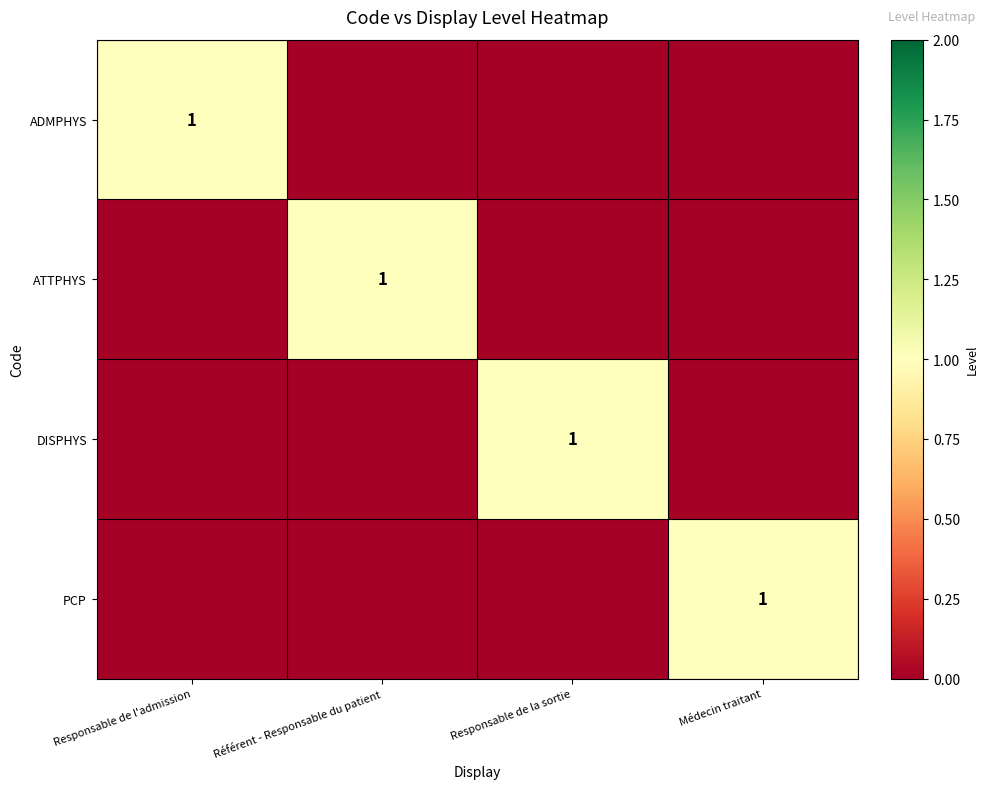

The DISPHYS series shows 0 at Responsable de la sortie. True or false?

False